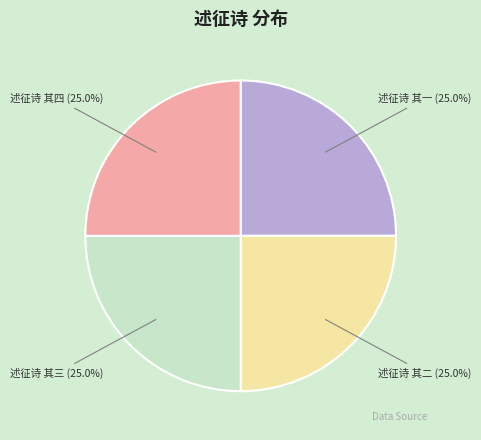

Does any single category account for the majority?

No